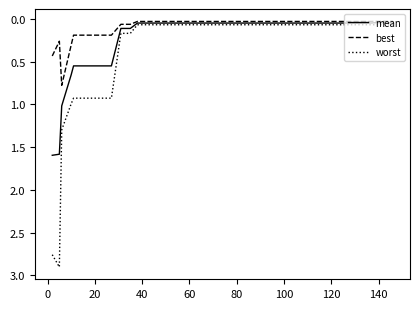

How many categories are shown in the chart?

40